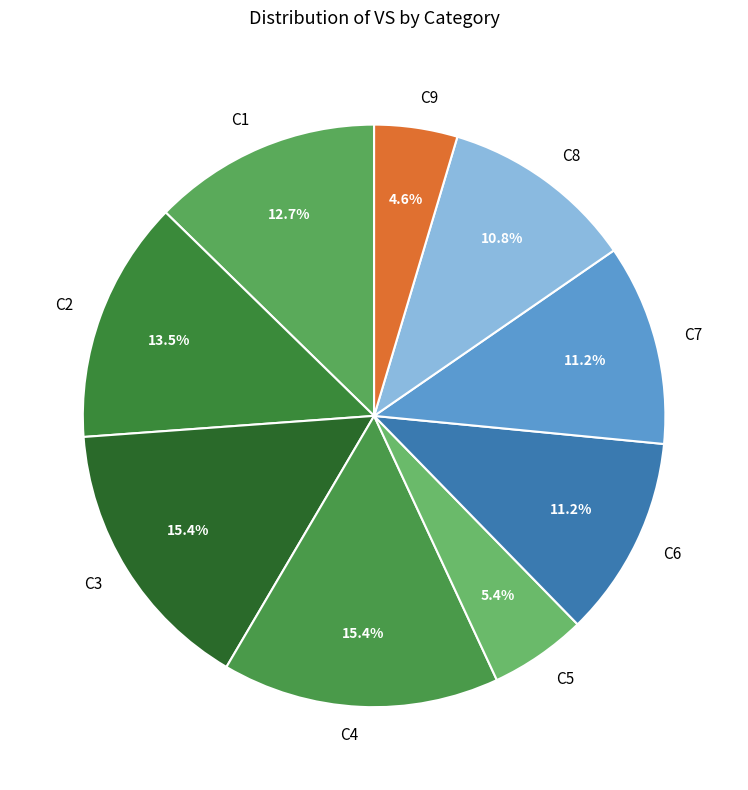

Combined, do C1 and C9 account for over 50%?

No